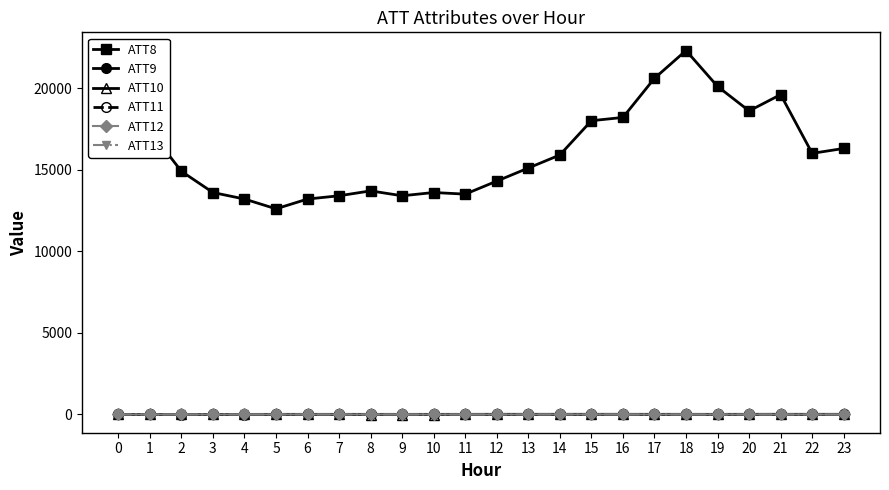

What is the highest value of the ATT8 series?

22300.0